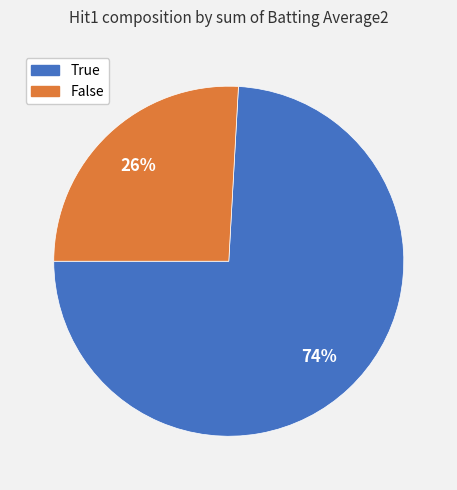

Between False and True, which is larger?

True